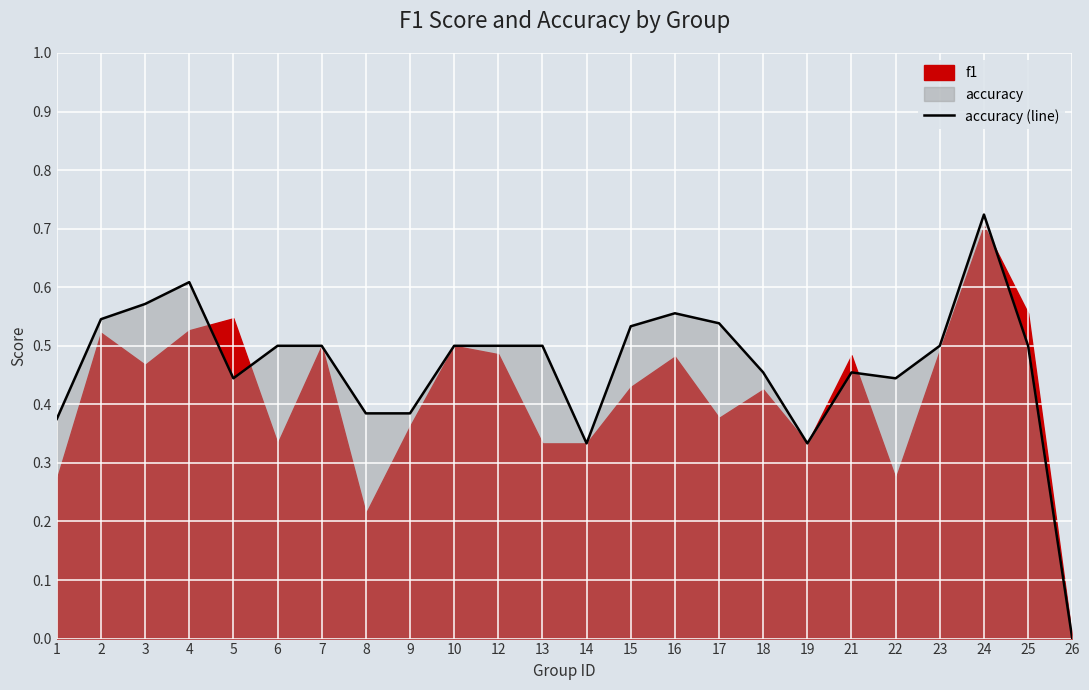

Rank the categories by value from highest to lowest.

24, 4, 3, 16, 2, 17, 15, 6, 7, 10, 12, 13, 23, 25, 18, 21, 5, 22, 8, 9, 1, 14, 19, 26